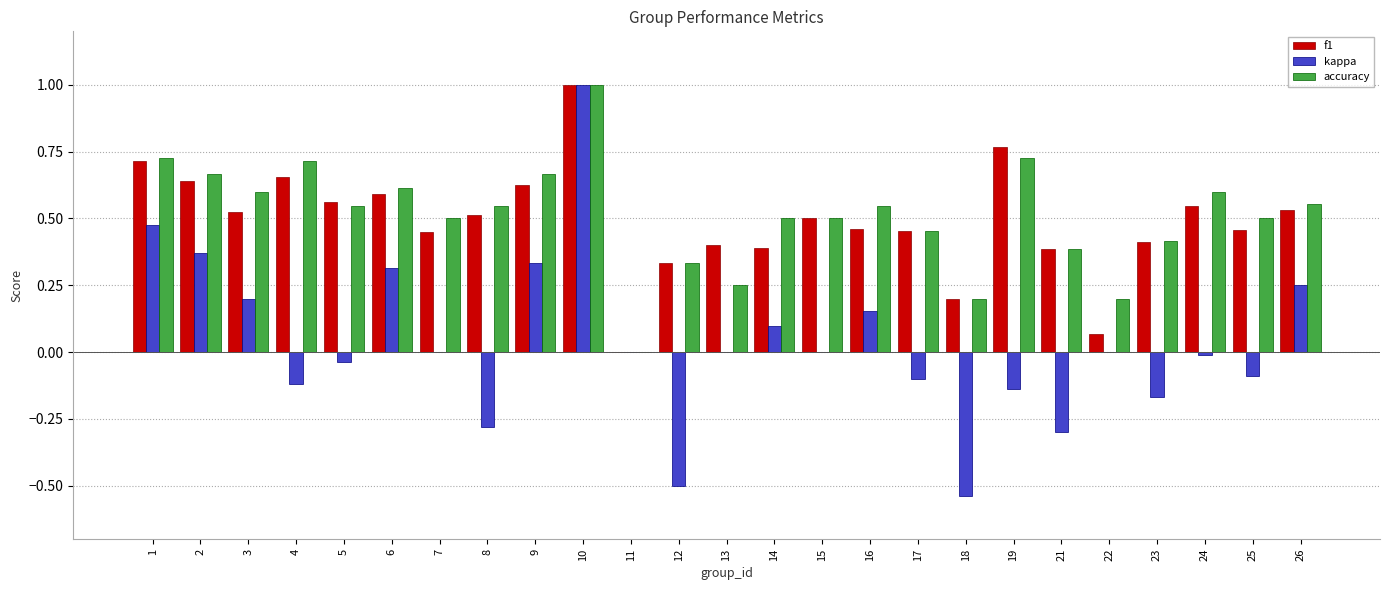

Is the value of f1 at 6 greater than the value of kappa at 15?

Yes